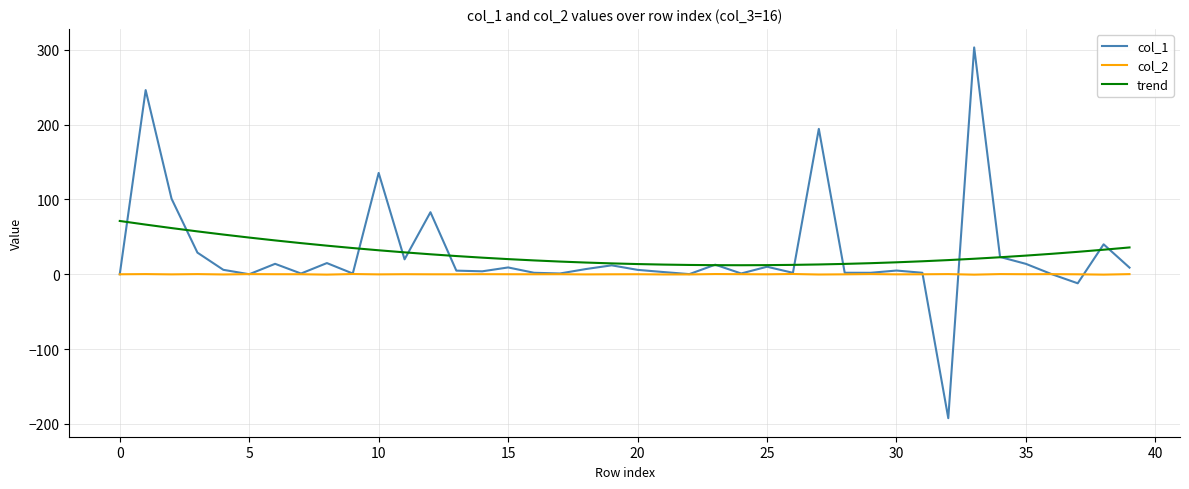

Which series has the widest spread of values?

col_1